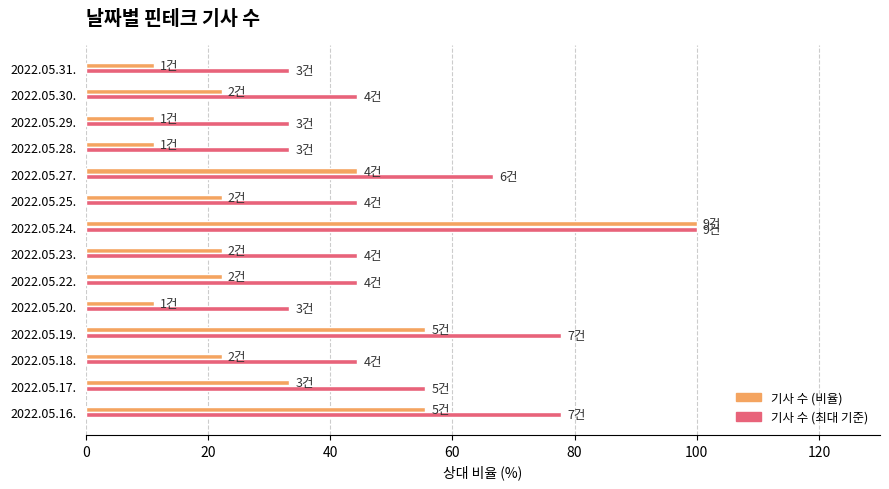

At which category is the sum across all series the highest?

2022.05.24.